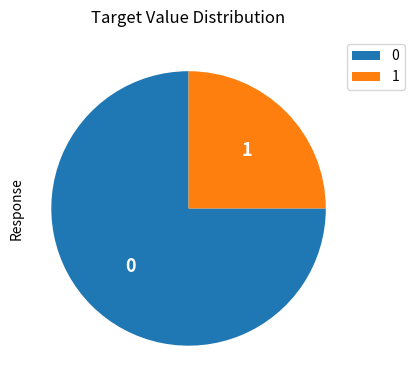

Does 1 represent more than half of the total?

No